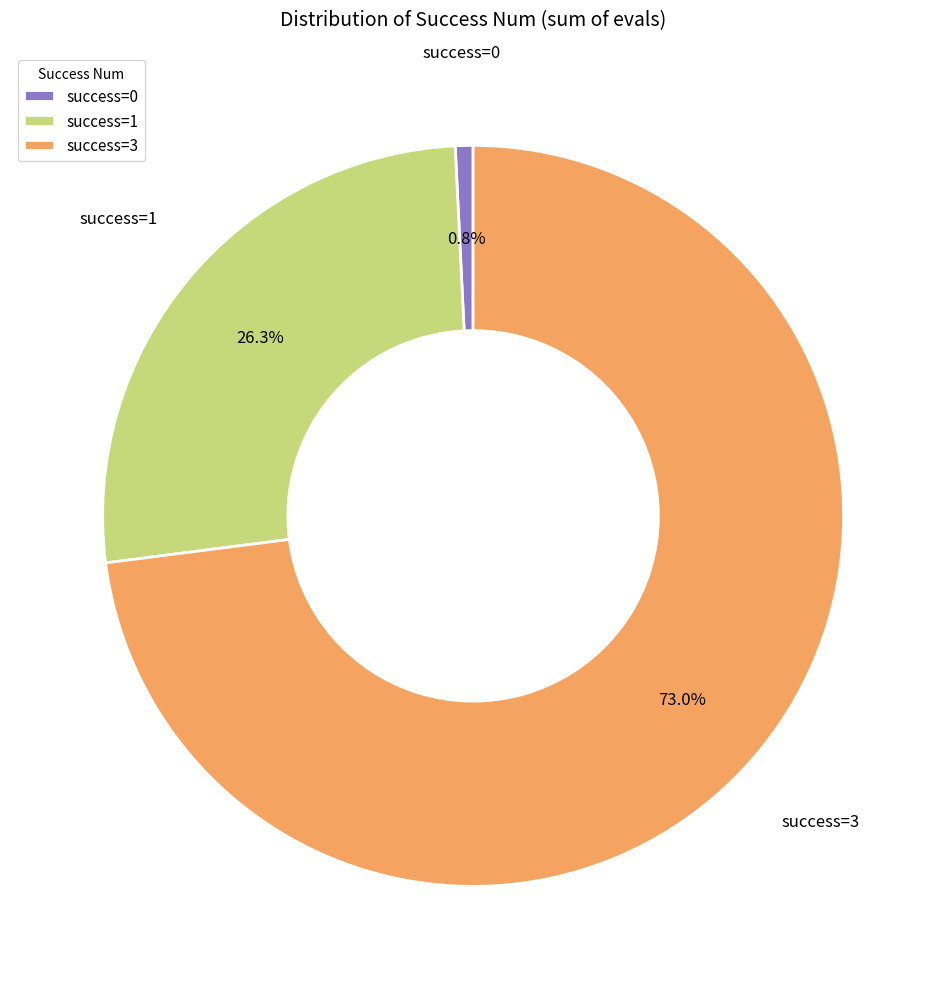

Rank the categories by value from highest to lowest.

success=3, success=1, success=0